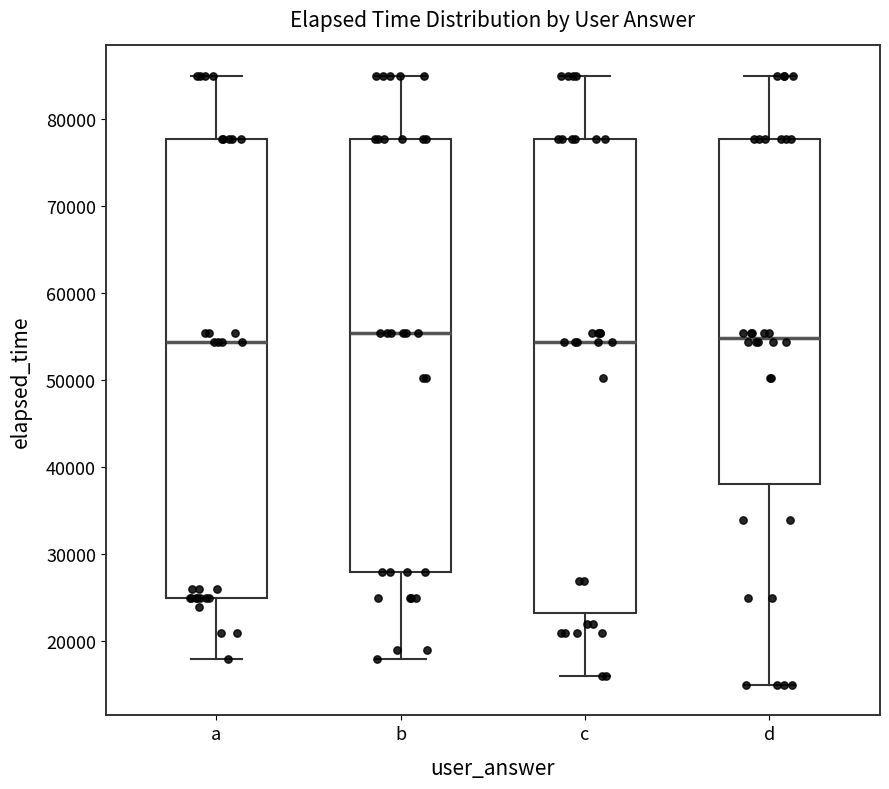

Reading left to right, read every box against the y-axis: the position of its median line, the range the box covers, and the ends of its whiskers. The values are not printed on the chart, so give them approximately, as read against the axis.

a: median 54000, box 25000 to 78000, whiskers 18000 to 85000
b: median 55000, box 28000 to 78000, whiskers 18000 to 85000
c: median 54000, box 23000 to 78000, whiskers 16000 to 85000
d: median 55000, box 38000 to 78000, whiskers 15000 to 85000